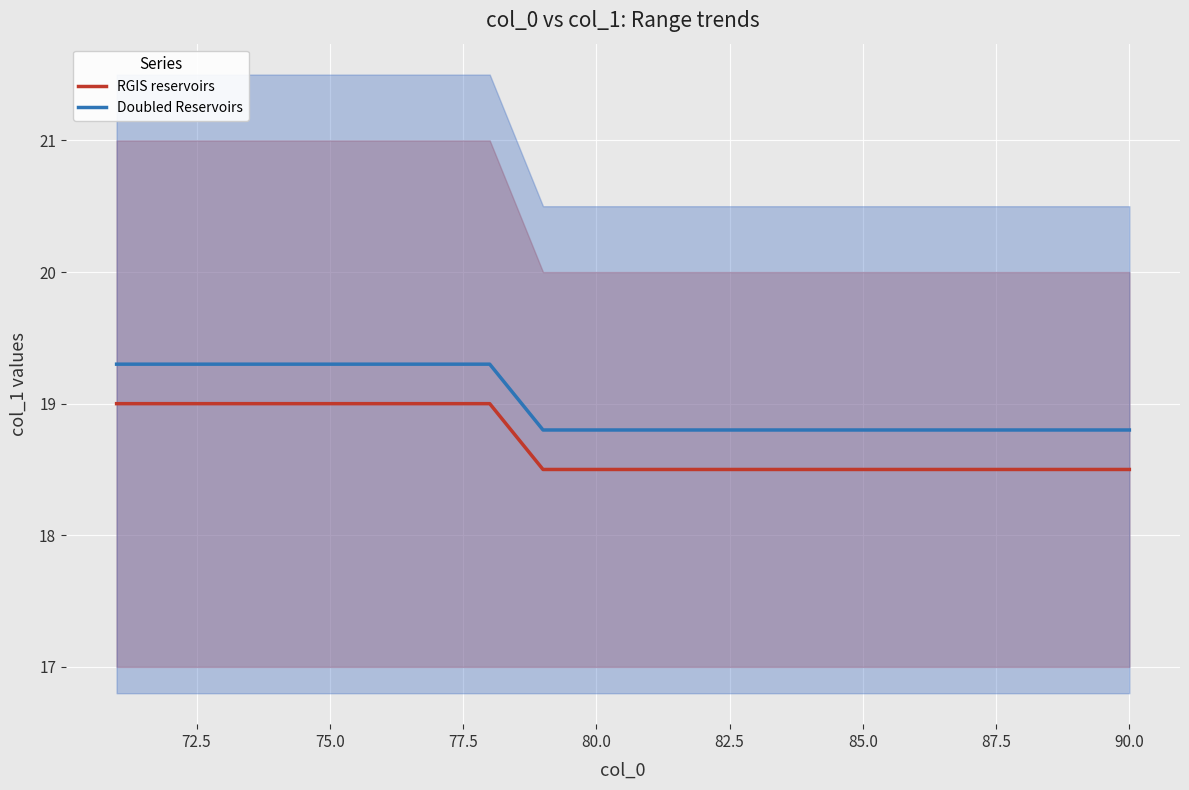

Reading right to left, list all the values displayed in this chart.

RGIS reservoirs: 18.5	18.5	18.5	18.5	18.5	18.5	18.5	18.5	18.5	18.5	18.5	18.5	19.0	19.0	19.0	19.0	19.0	19.0	19.0	19.0
Doubled Reservoirs: 18.8	18.8	18.8	18.8	18.8	18.8	18.8	18.8	18.8	18.8	18.8	18.8	19.3	19.3	19.3	19.3	19.3	19.3	19.3	19.3